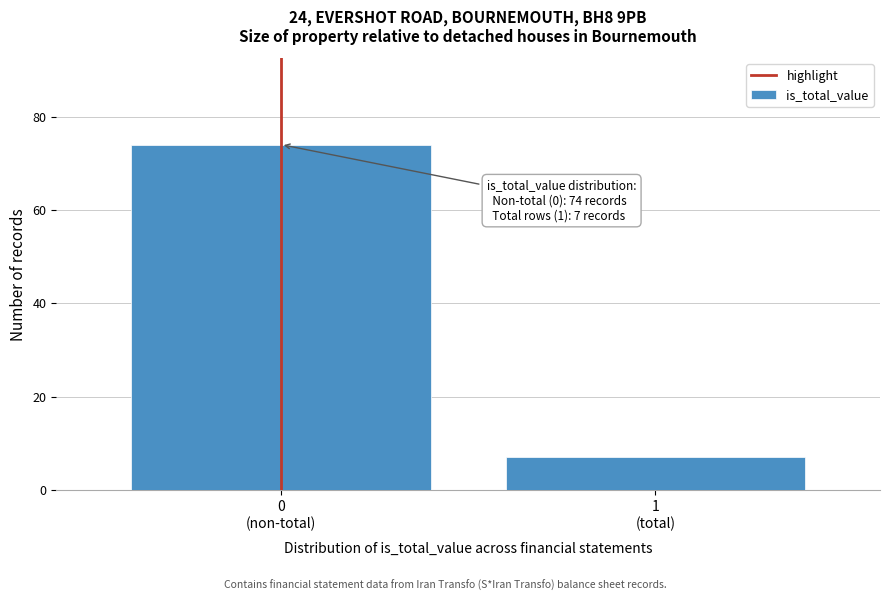

Reading left to right, list all the values displayed in this chart.

74	7